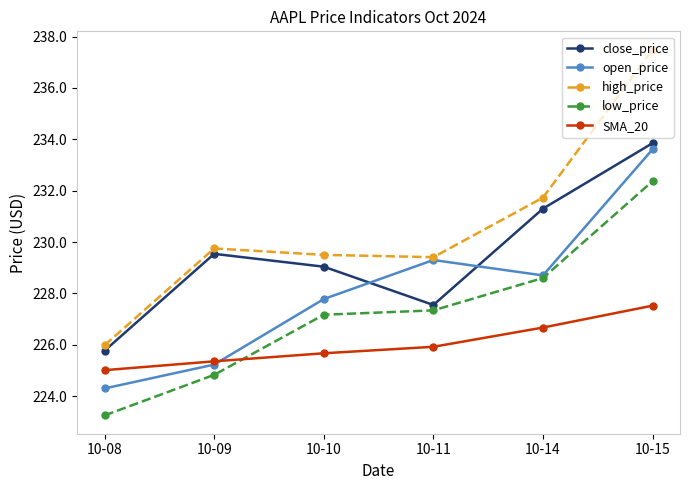

True or false: high_price and close_price cross at least once.

False